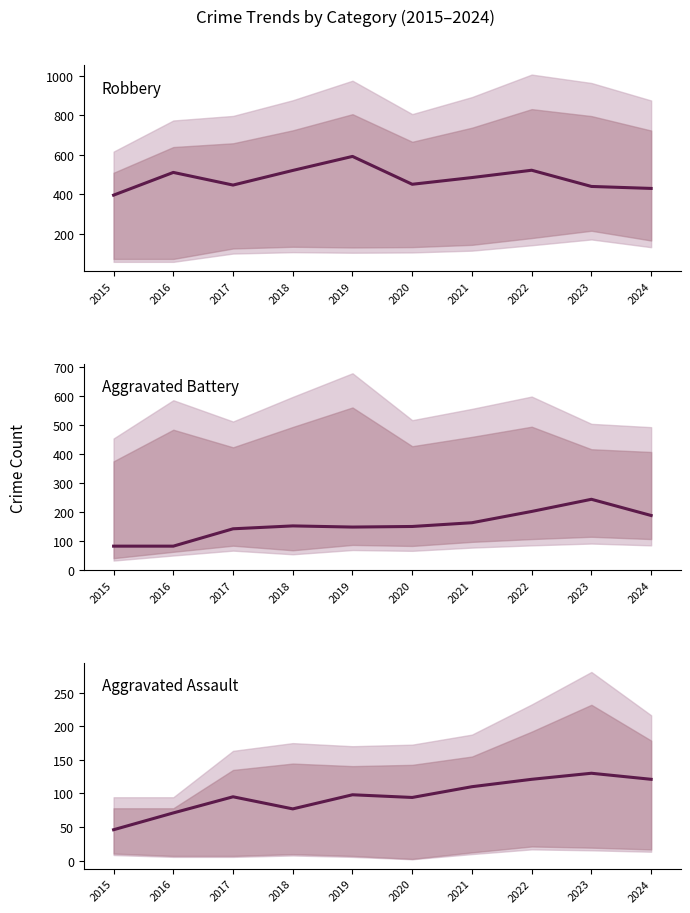

True or false: Robbery has more than 1 points higher than both neighbors.

True